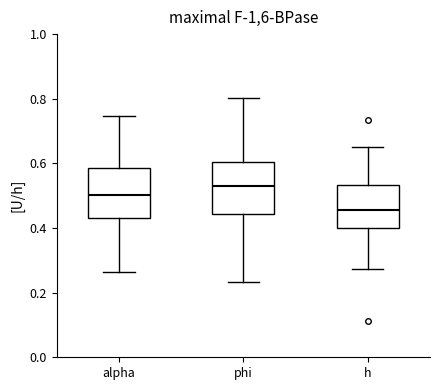

Reading left to right, transcribe this box plot: for each box, give where its median line is, the range the box spans, and where its two whiskers end, as read against the y-axis. The values are not printed on the chart, so give them approximately, as read against the axis.

alpha: median 0.50, box 0.44 to 0.58, whiskers 0.26 to 0.74
phi: median 0.52, box 0.44 to 0.60, whiskers 0.24 to 0.80
h: median 0.46, box 0.40 to 0.54, whiskers 0.28 to 0.66